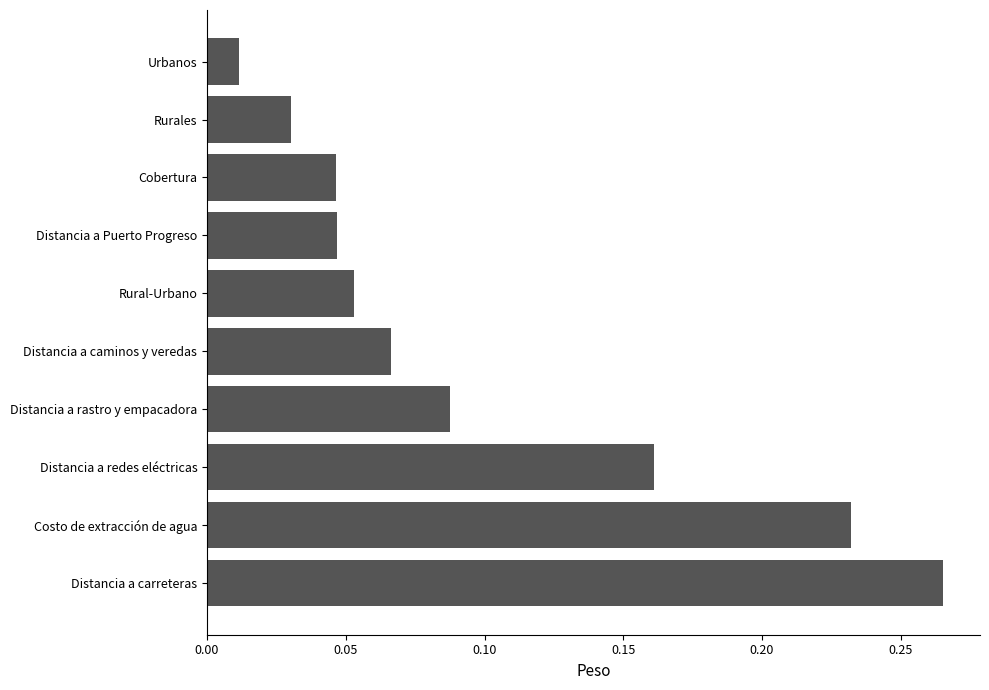

Where is the data nearest to the value 0?

Urbanos